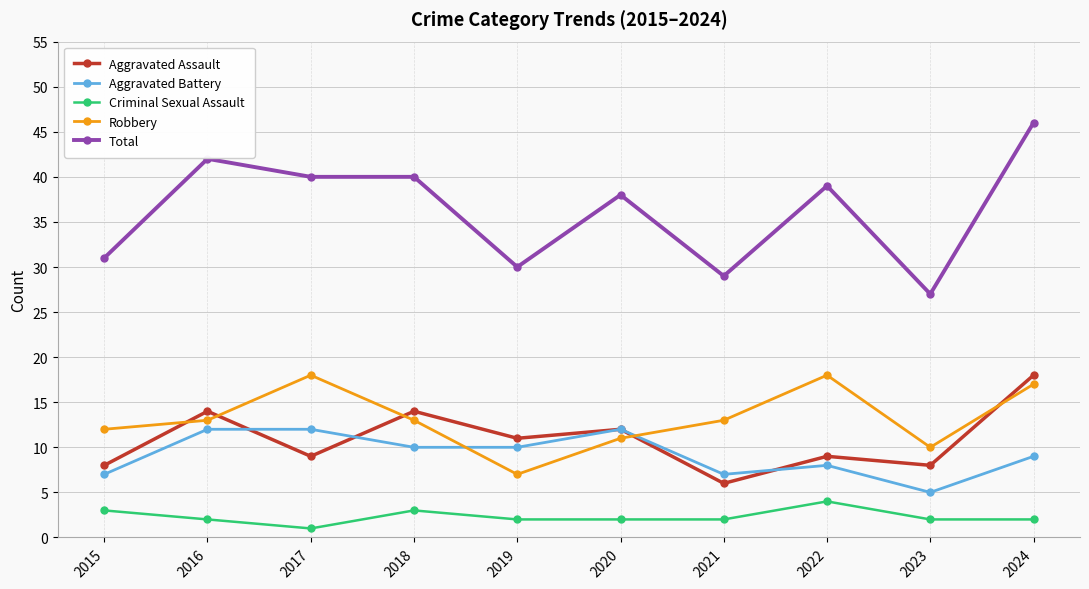

What is the difference between the Aggravated Assault values at 2021 and 2017?

3